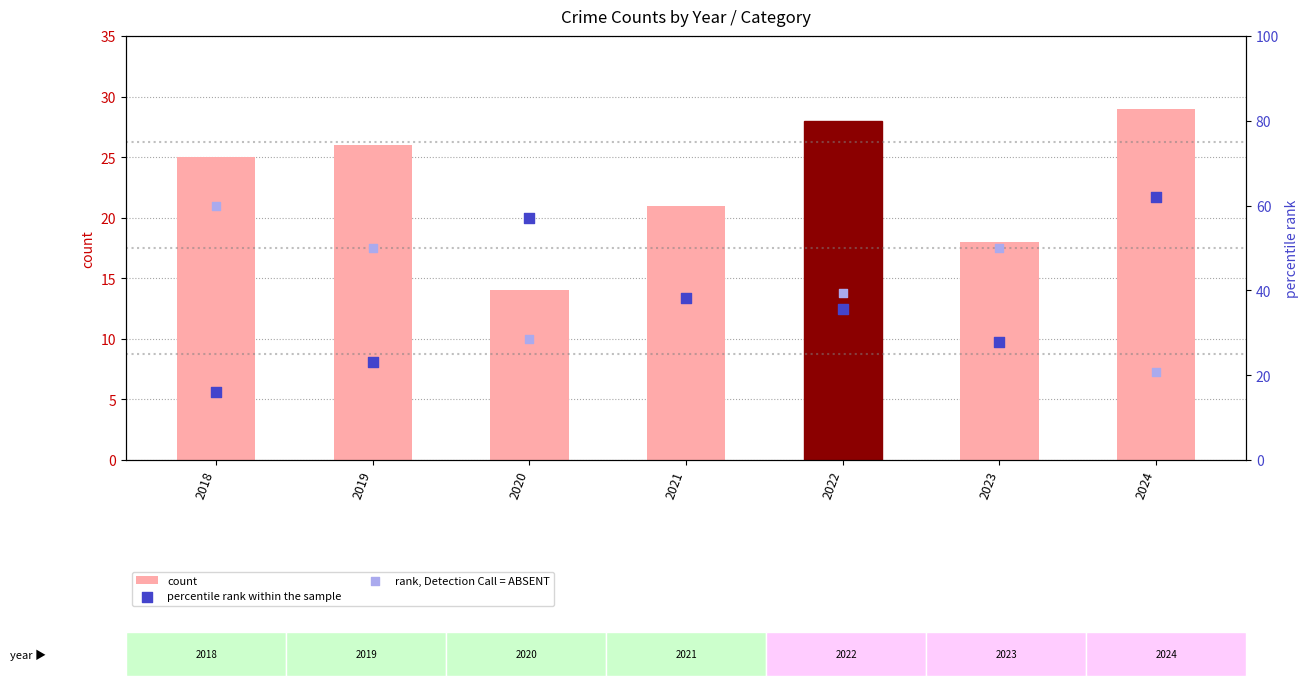

What are all the series names shown in the legend?

count, percentile rank within the sample, rank, Detection Call = ABSENT